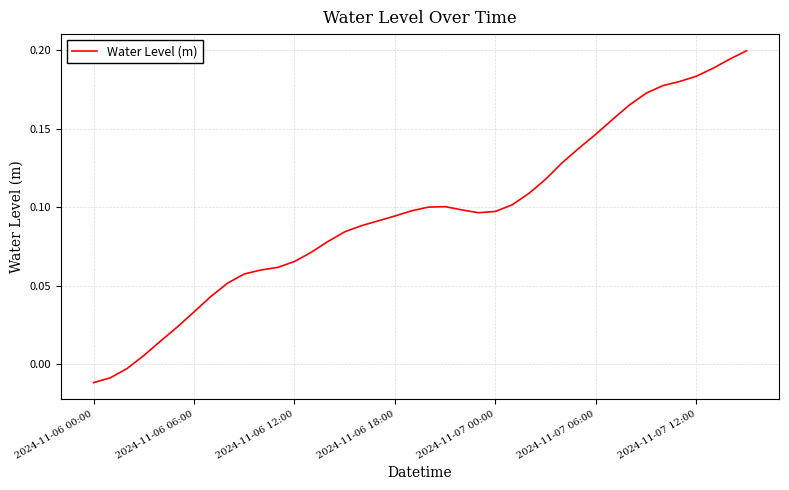

Does the chart have visible grid lines?

Yes